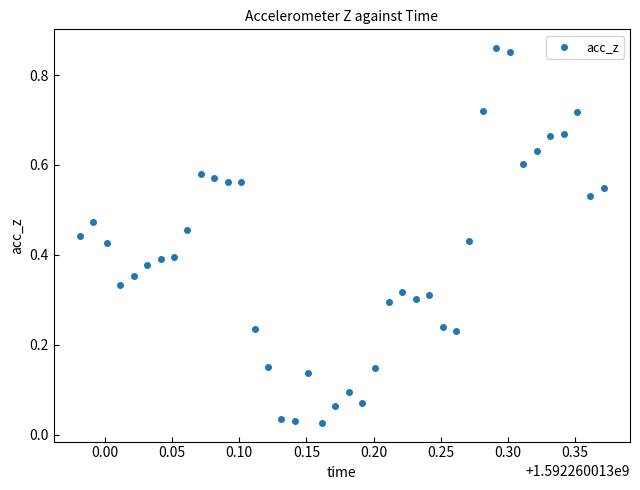

What is the range of Y values (max minus min)?

0.8